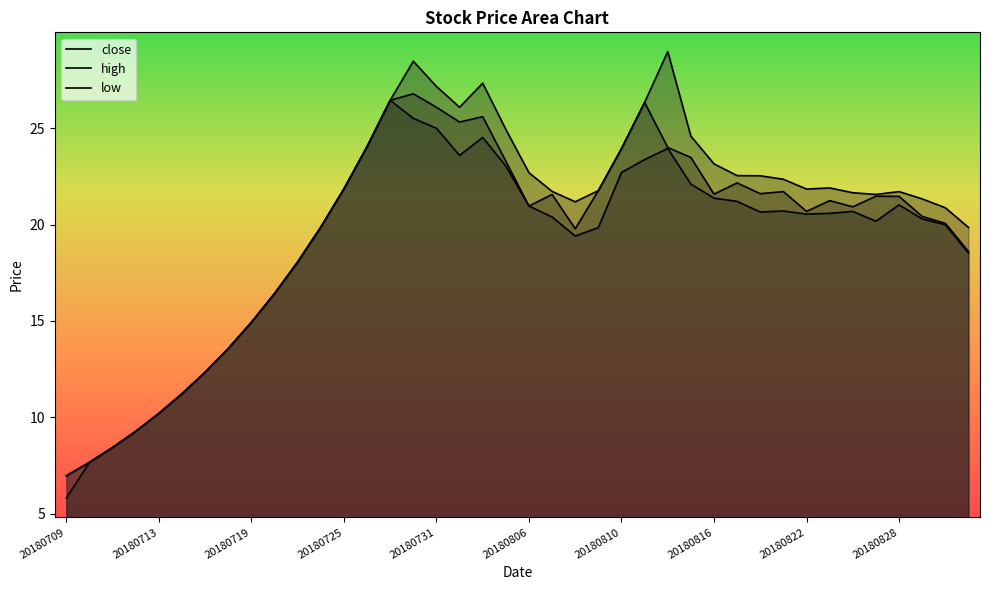

At which category does low reach its first local peak?

20180727